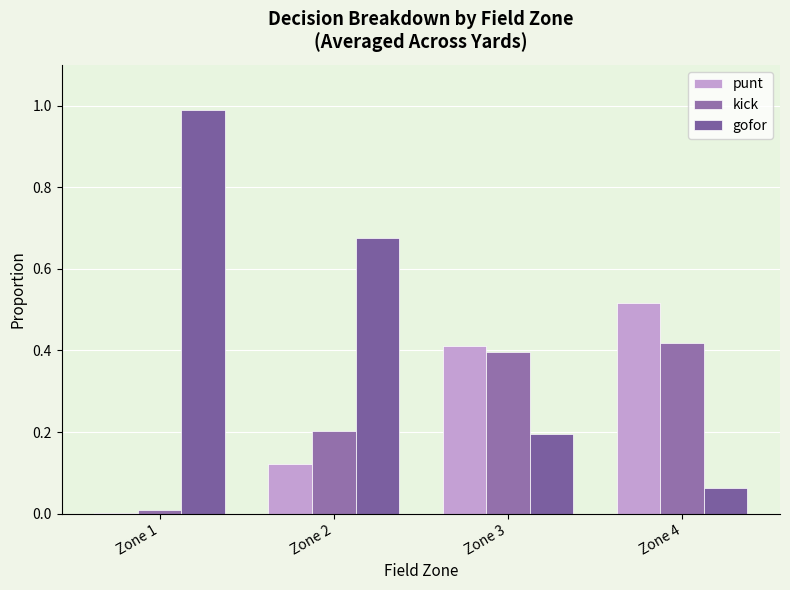

Is the value of kick at Zone 3 greater than the value of punt at Zone 1?

Yes